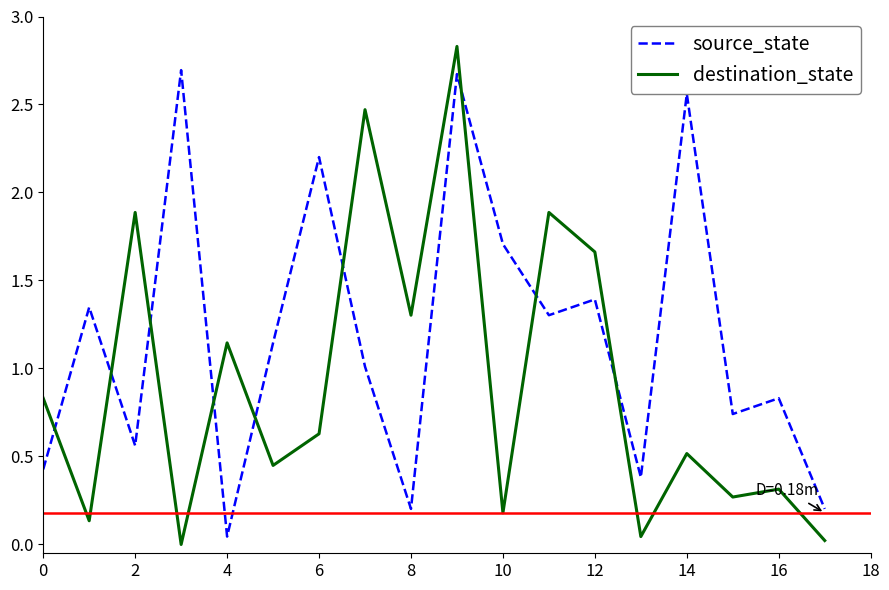

Which series has the widest spread of values?

destination_state